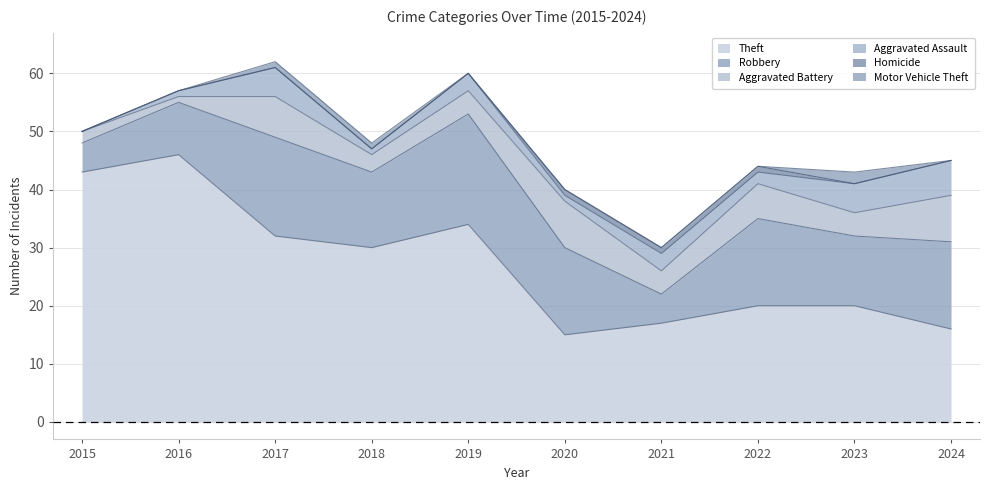

At which label does Homicide reach its minimum?

2015